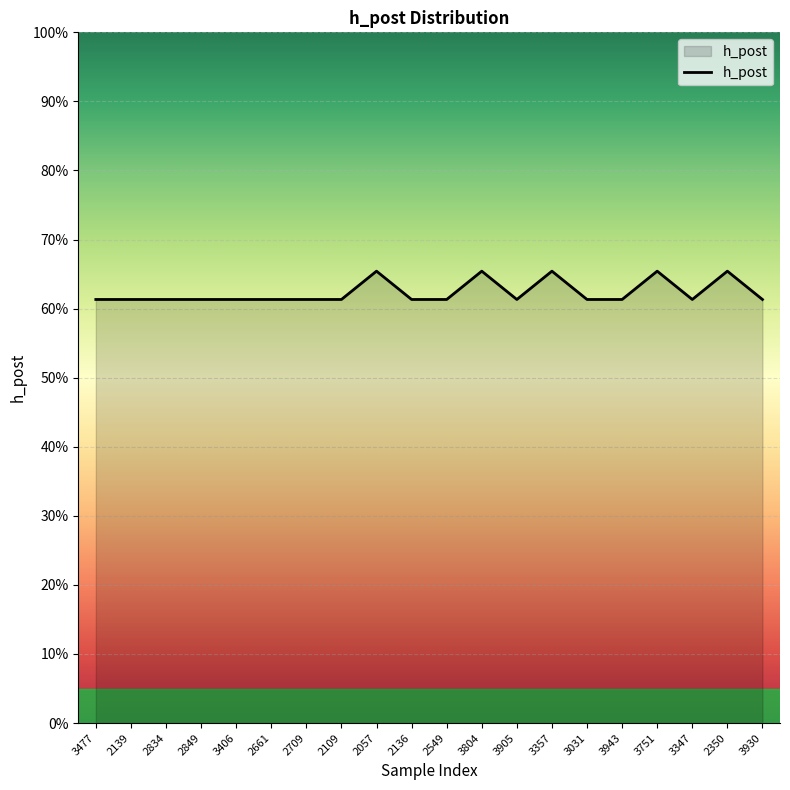

What is the minimum value shown in the chart?

0.6